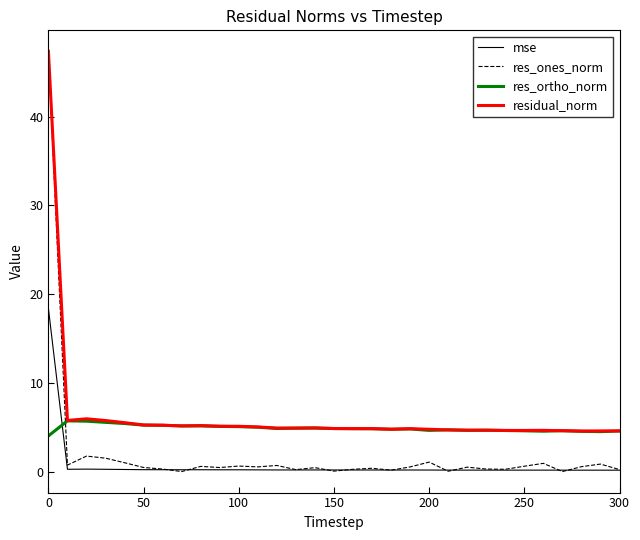

Count the number of categories in the chart.

31